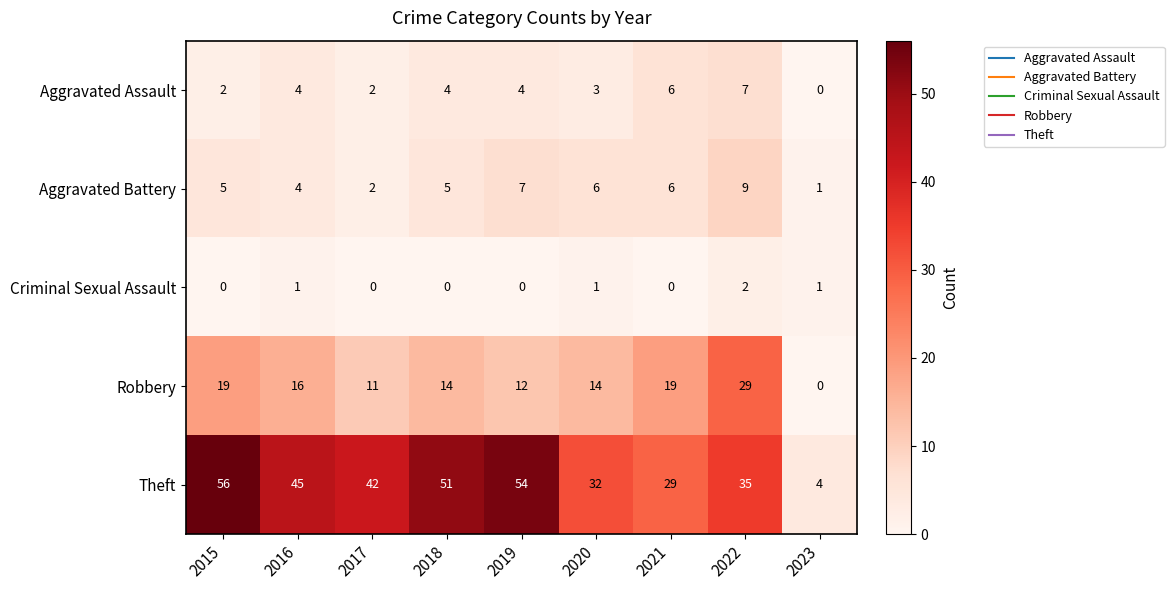

The value of Aggravated Battery at 2020 is 8. True or false?

False